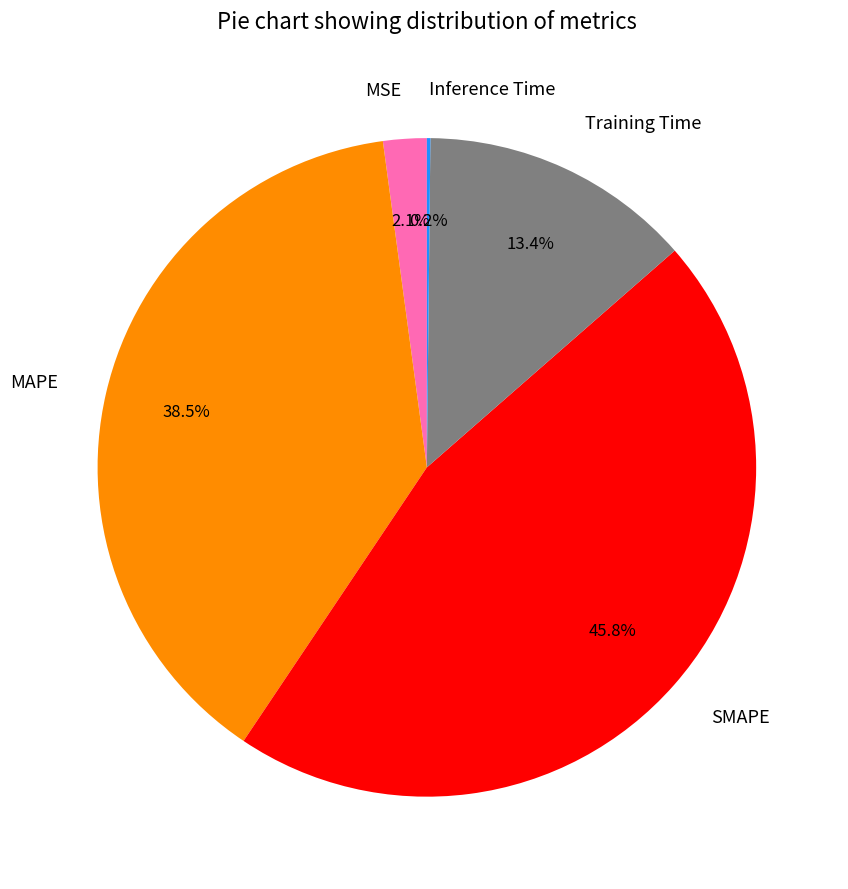

Which has a higher value, SMAPE or MSE?

SMAPE